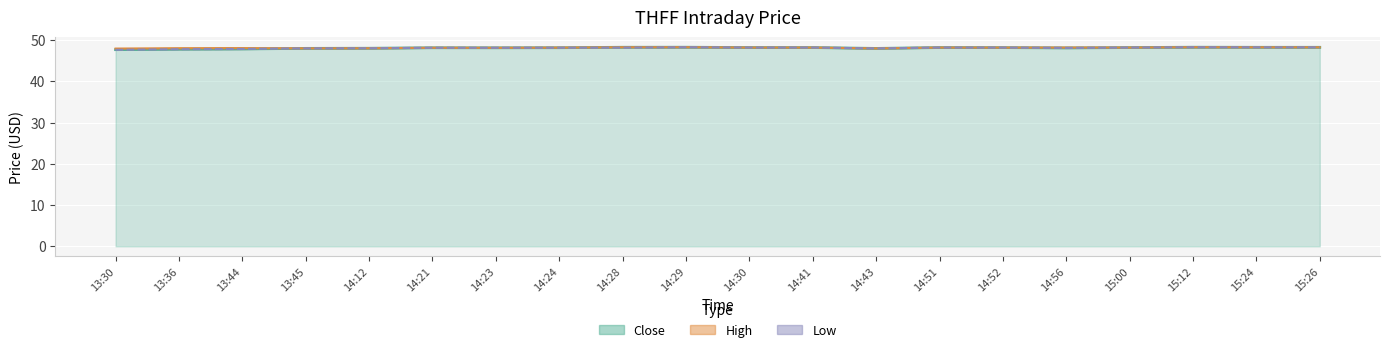

What is the label of the 7th point from the left?

14:23